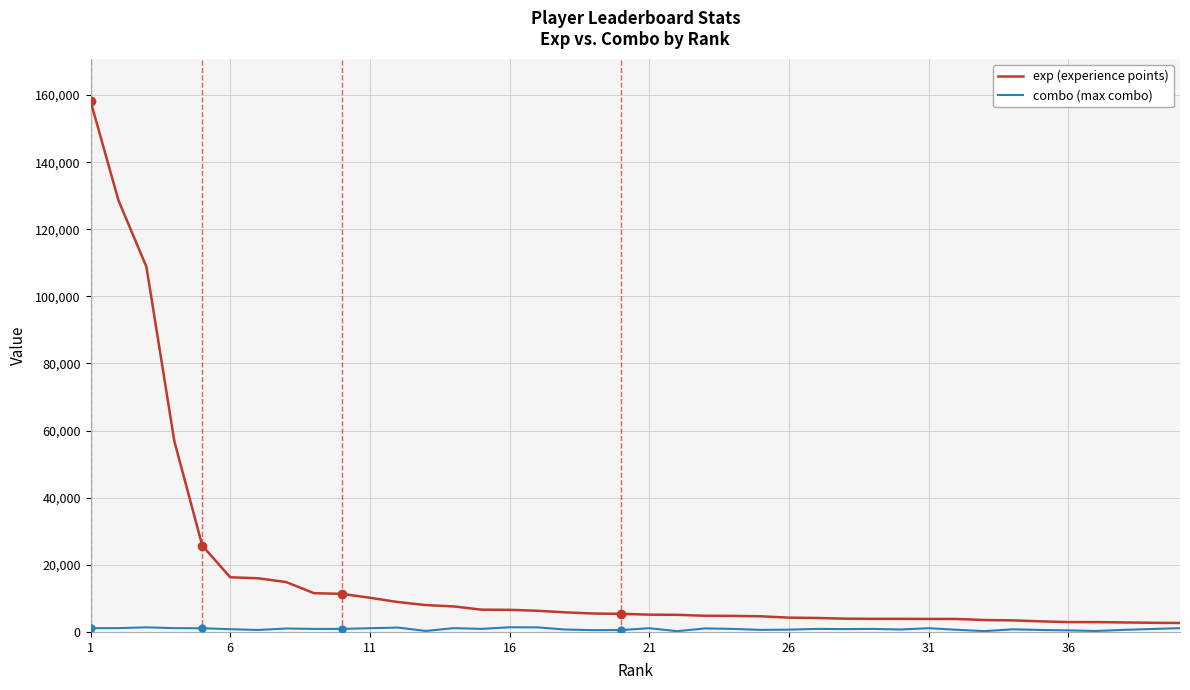

Which series has the largest range (max minus min)?

exp (experience points)